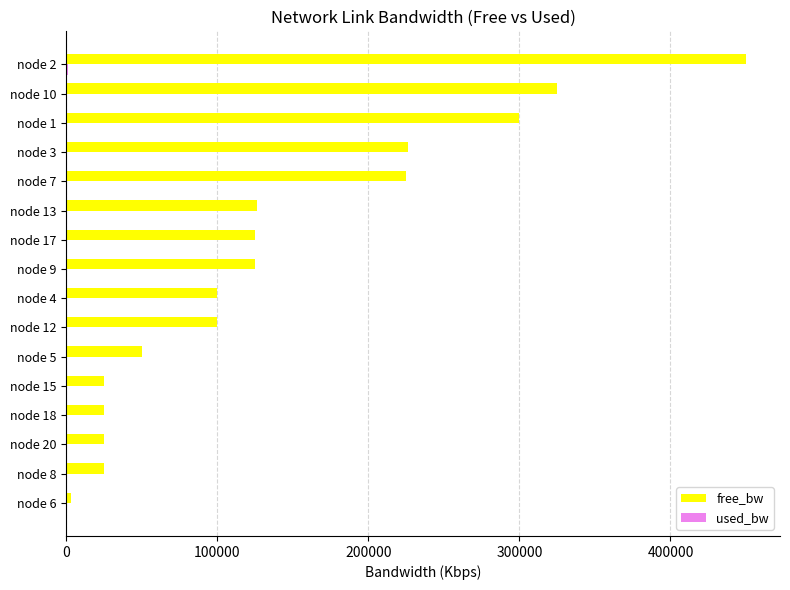

Which category has the highest value across all series?

node 2